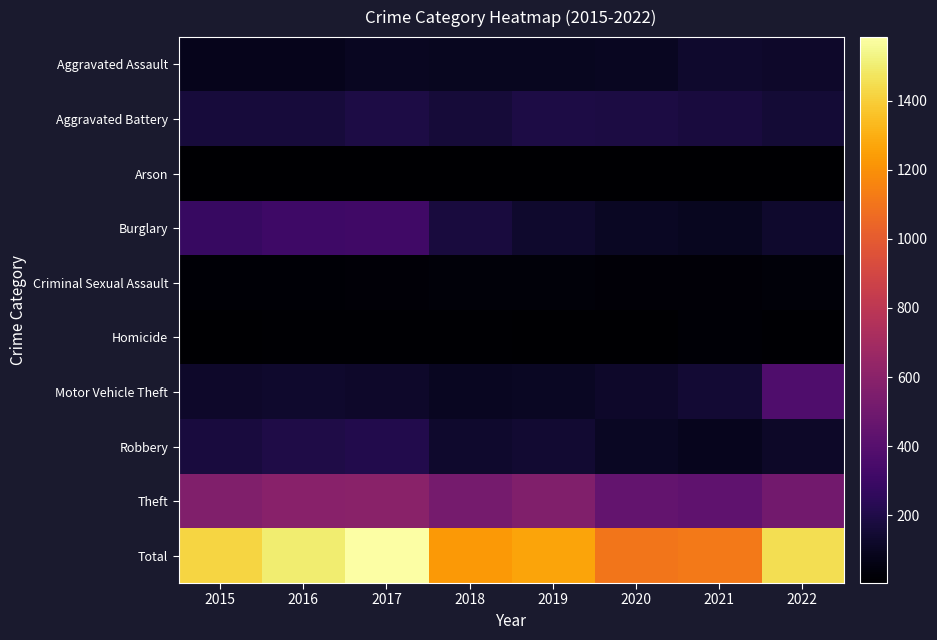

Which series has the largest total across all categories?

Total